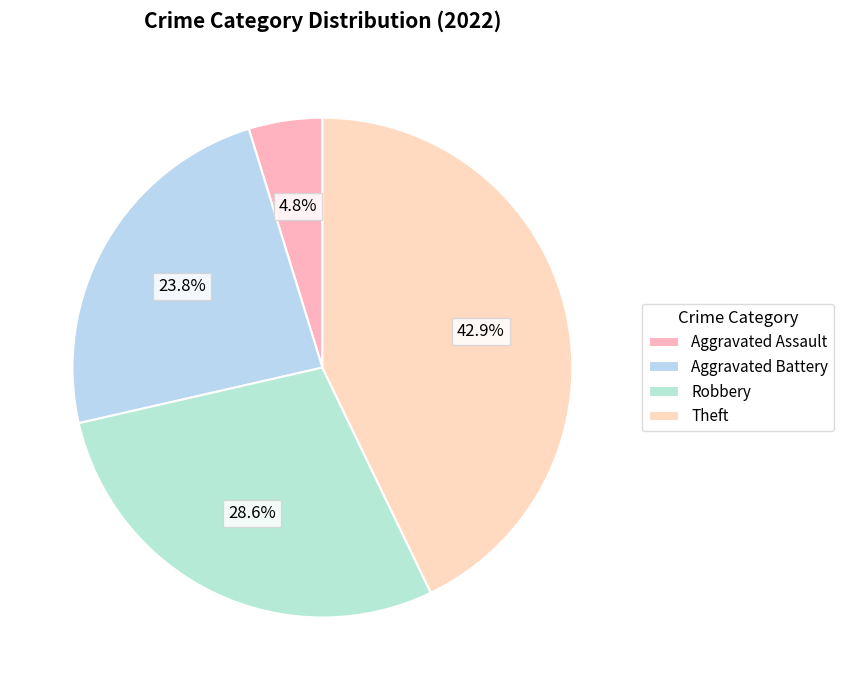

How many segments does this pie chart have?

4